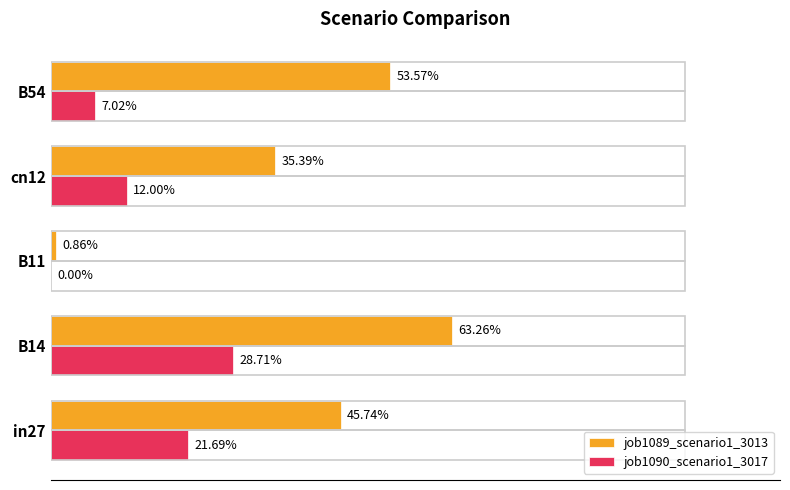

What are all the series names shown in the legend?

job1089_scenario1_3013, job1090_scenario1_3017